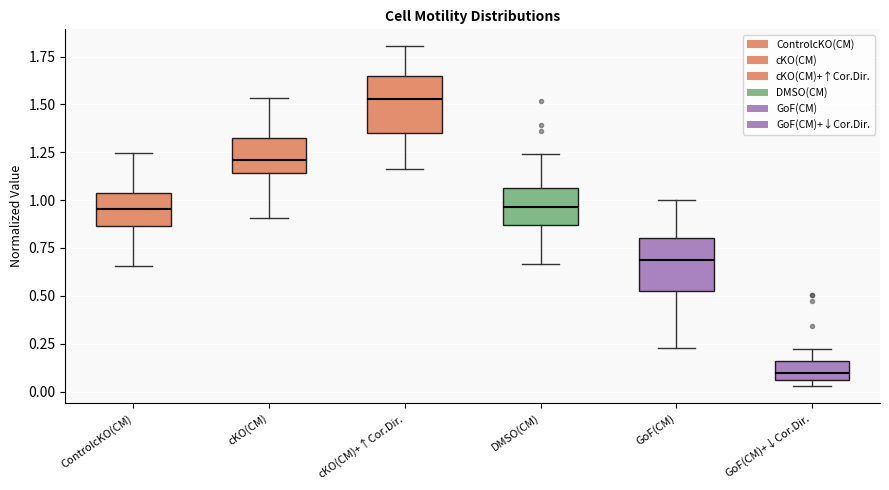

Where does the upper whisker of the box for cKO(CM) end on the y-axis? The values are not printed on the chart, so give them approximately, as read against the axis.

1.55